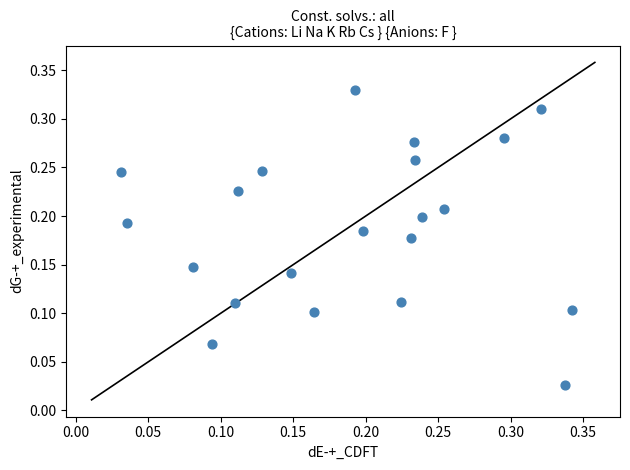

How many points are shown in the scatter plot?

21